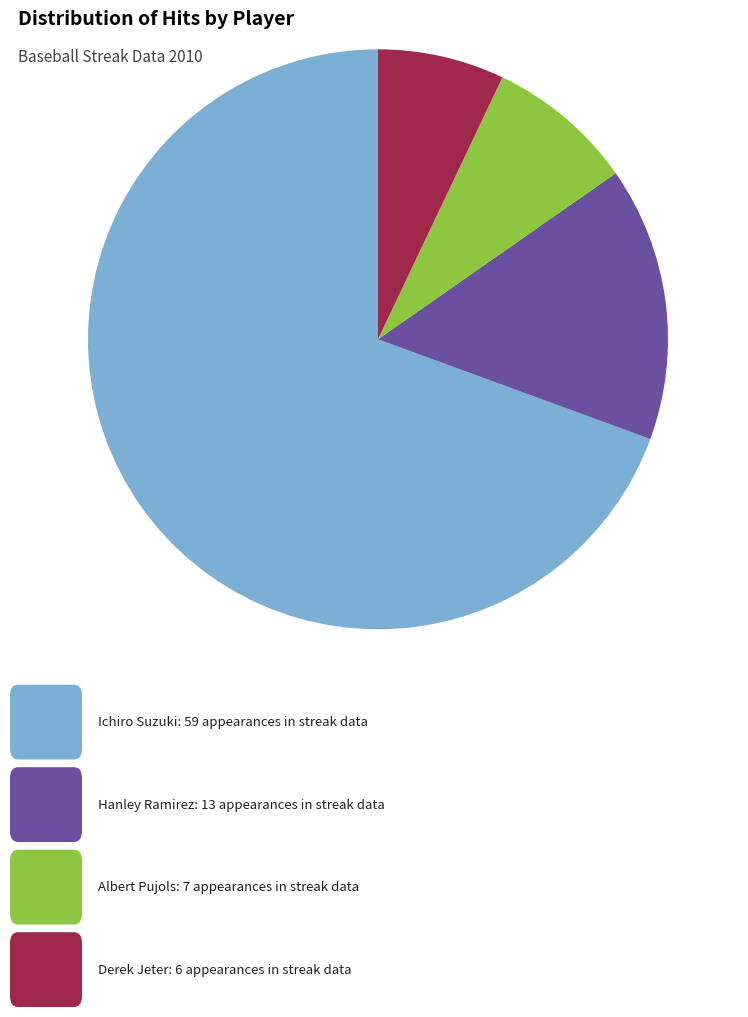

Does any single category account for the majority?

Yes